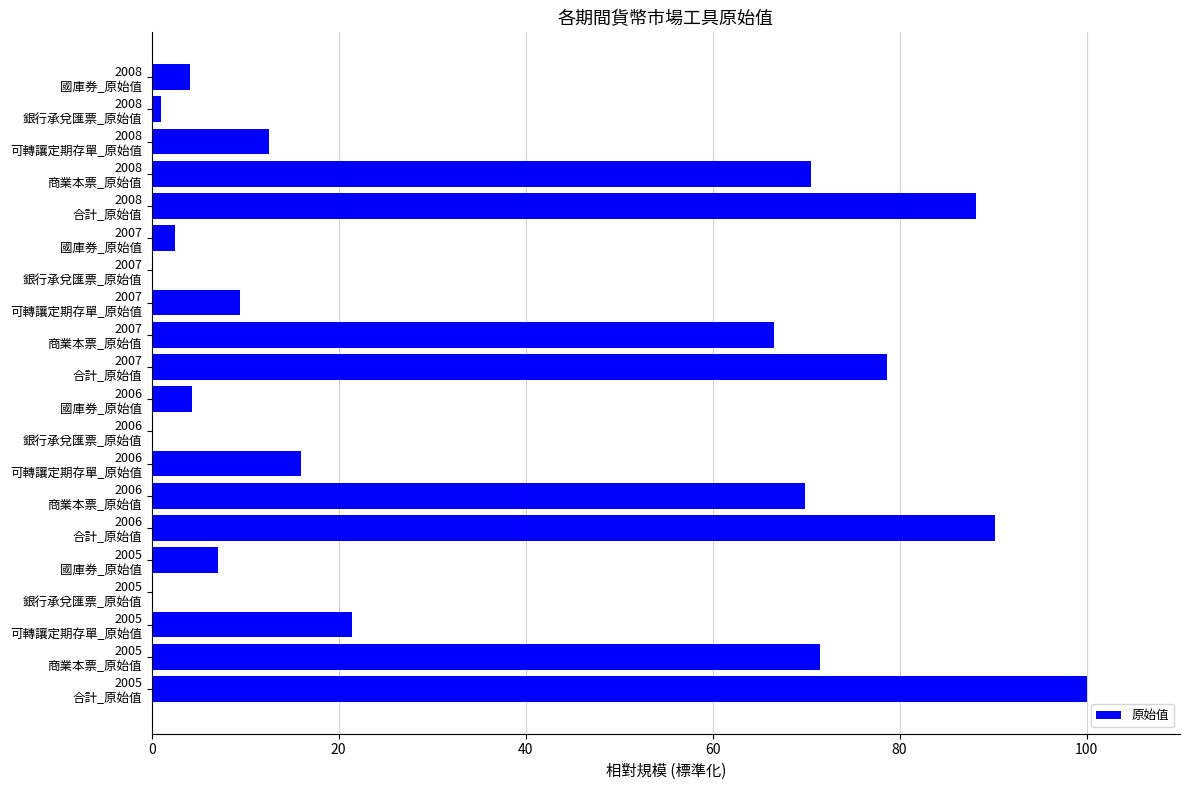

What is the sum of all values?

713.9